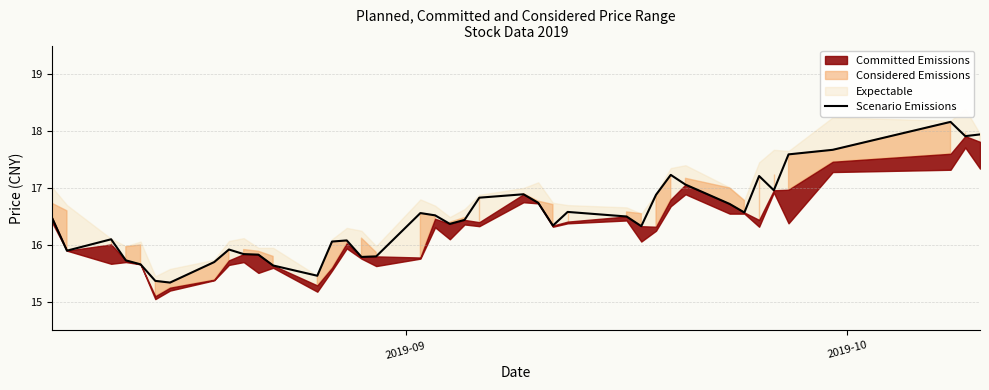

What is the minimum value for Scenario Emissions?

15.3